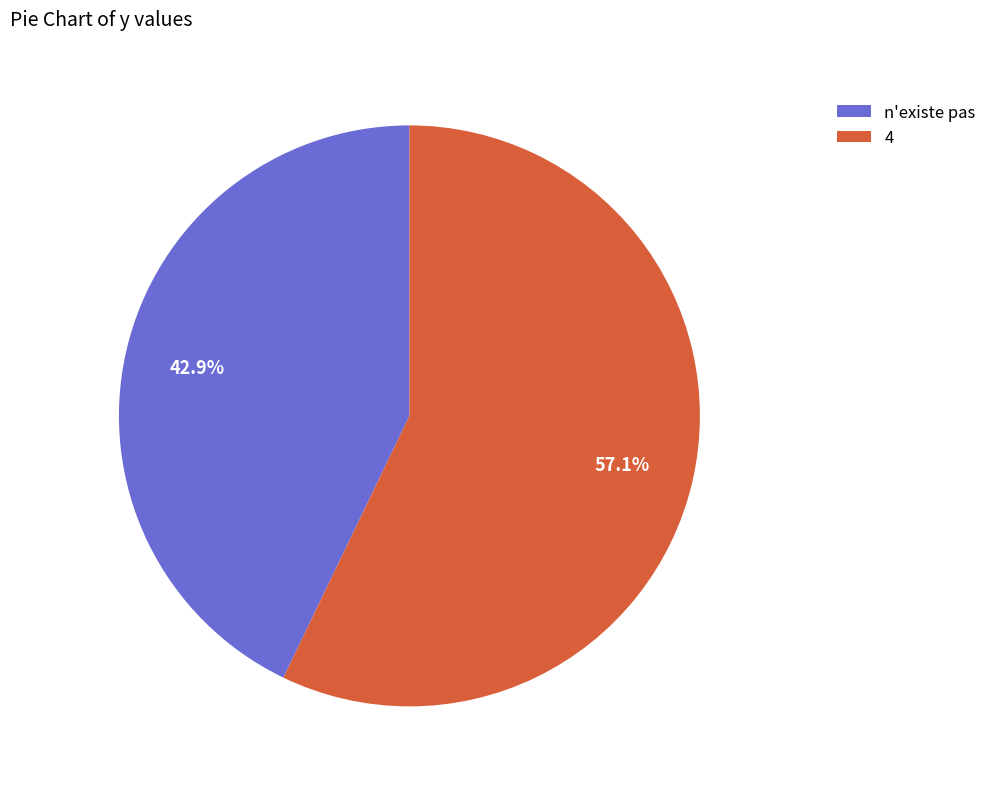

Which has a higher value, 4 or n'existe pas?

4